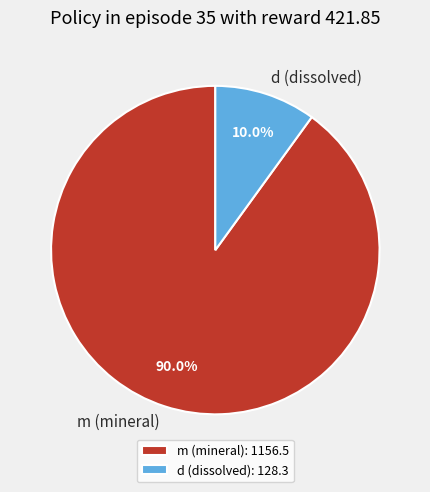

Which slice represents more than half of the pie?

m